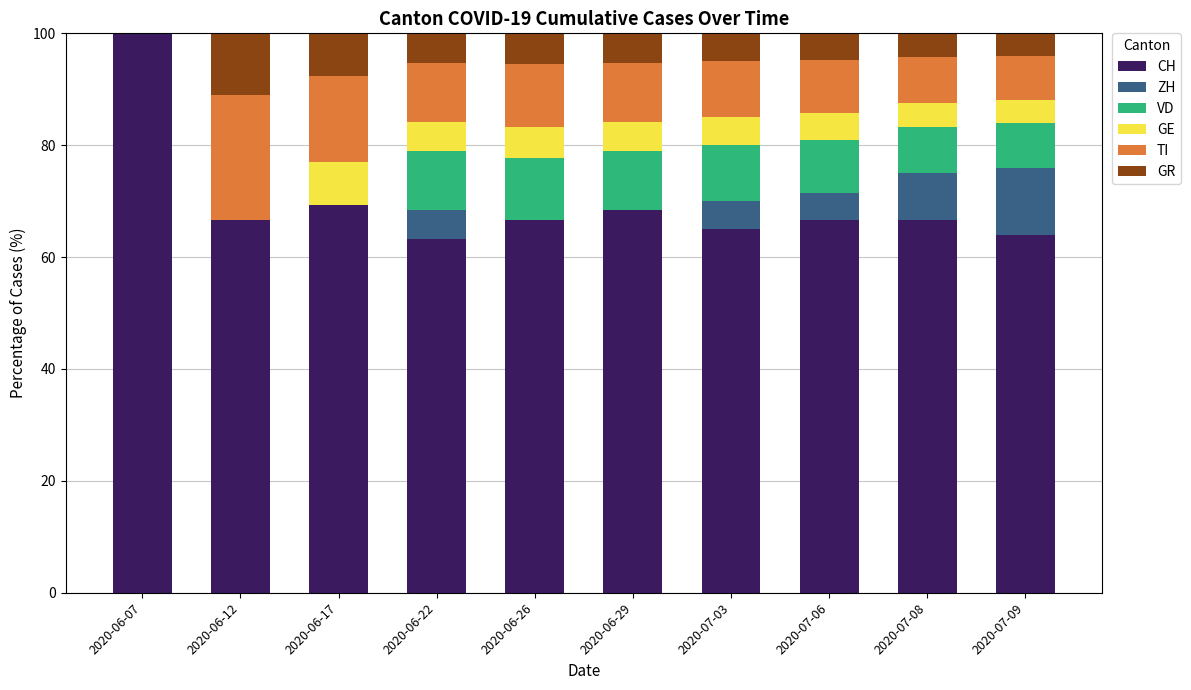

What is the total value across all series at 2020-06-12?

100.0